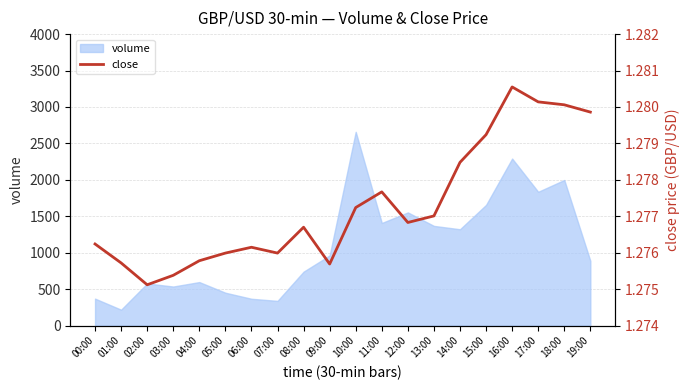

What is the label of the 20th point from the right?

00:00